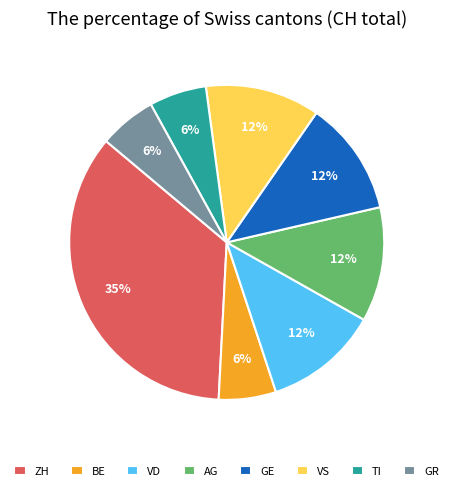

What percentage is the BE slice, to the nearest percent?

6%